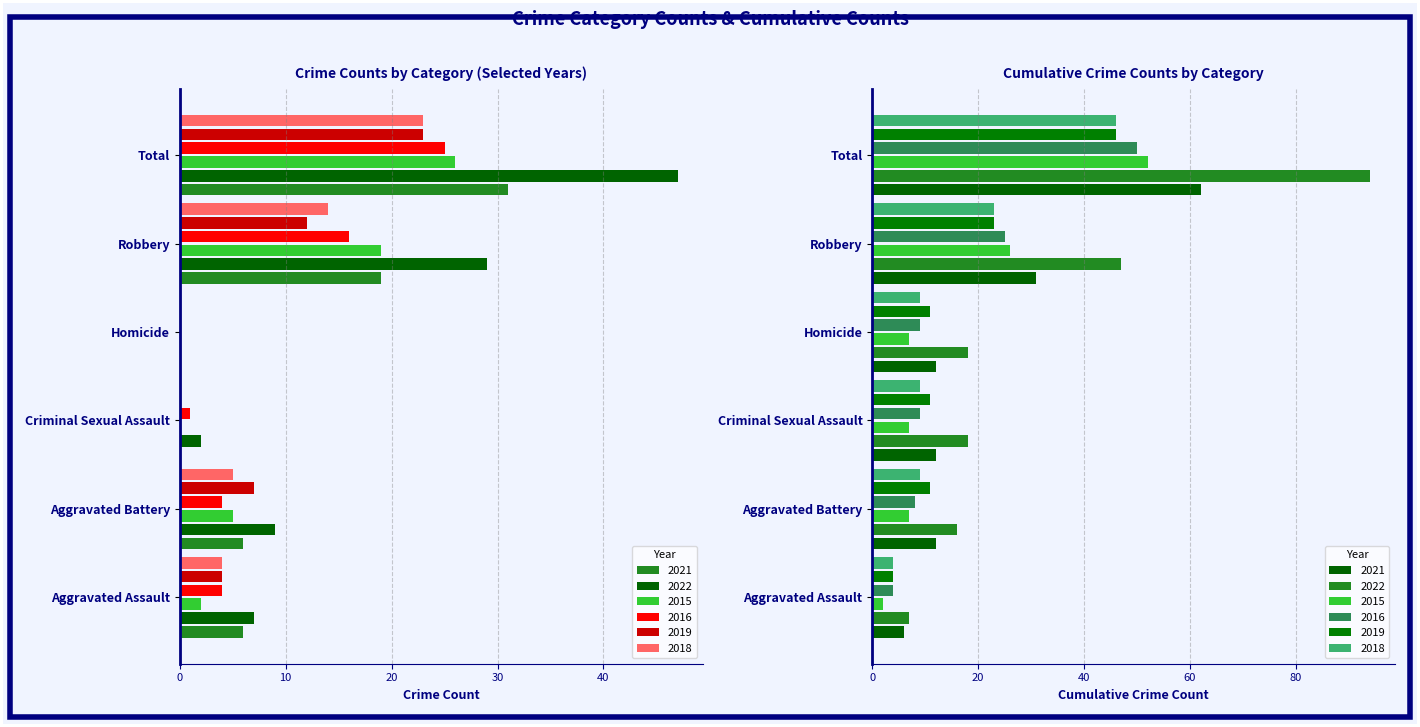

Which series has the largest total across all categories?

2022